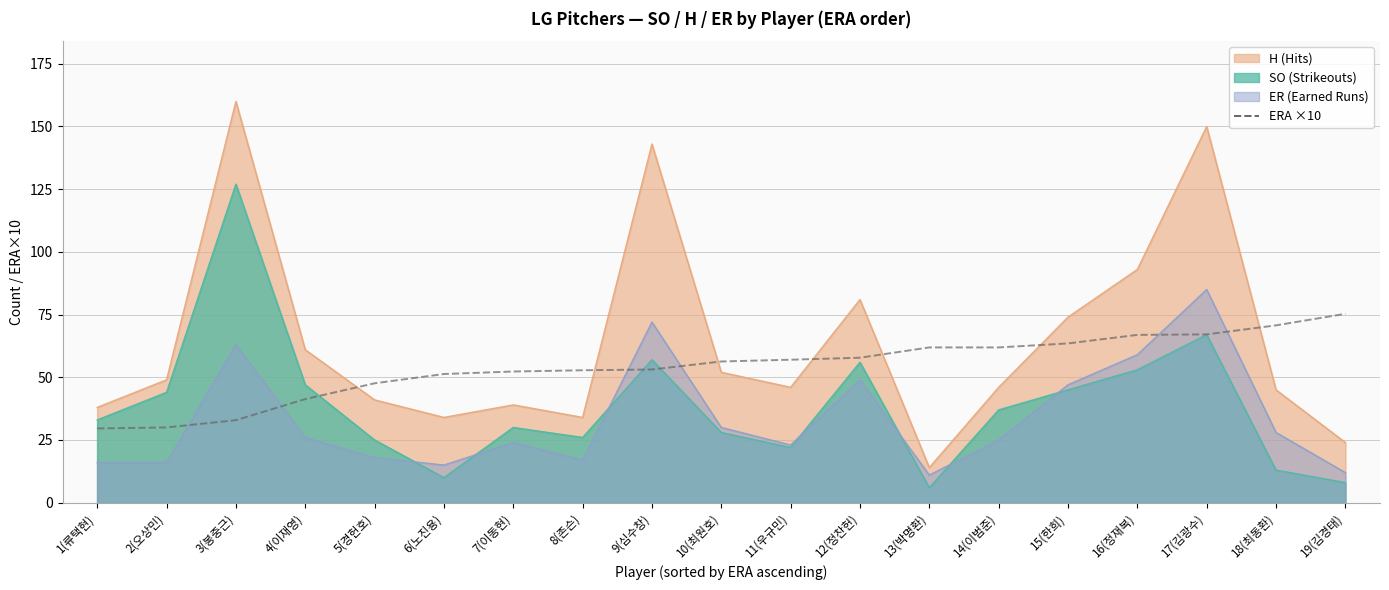

How many lines are shown in the chart?

1